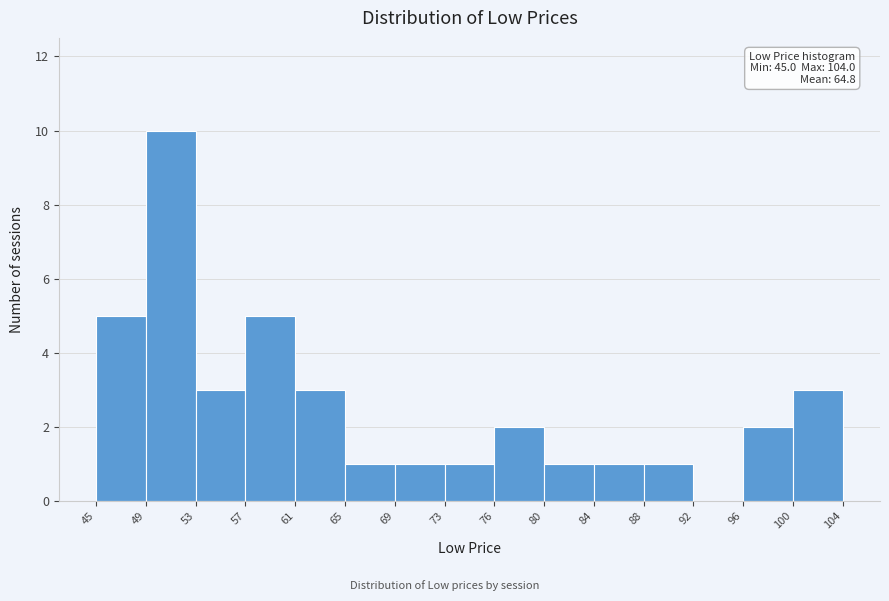

Which range on the x-axis has the tallest bar?

49 to 53